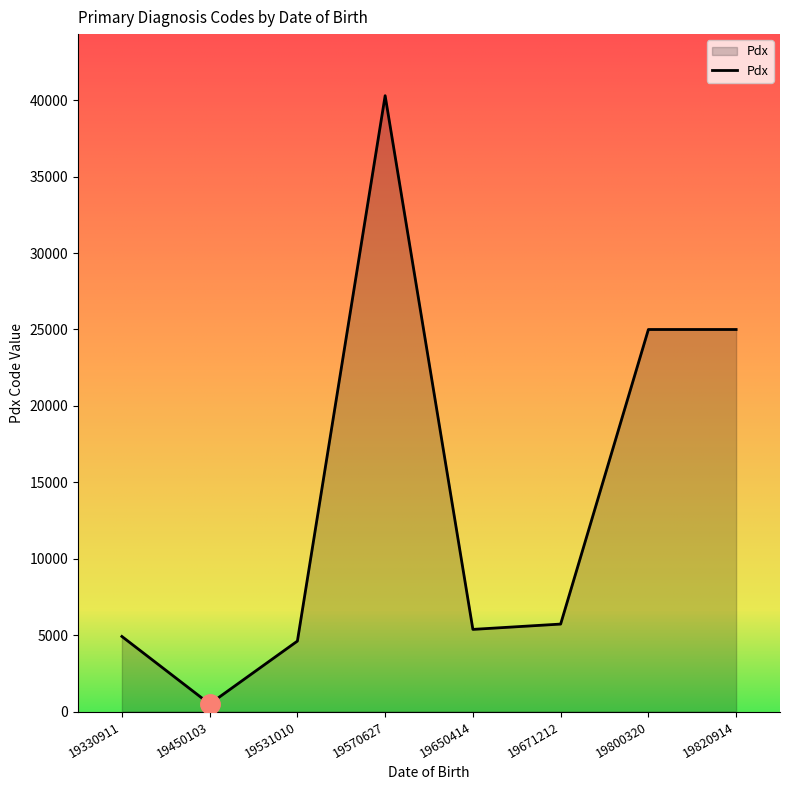

What is the change in value from 19531010 to 19671212?

+1113